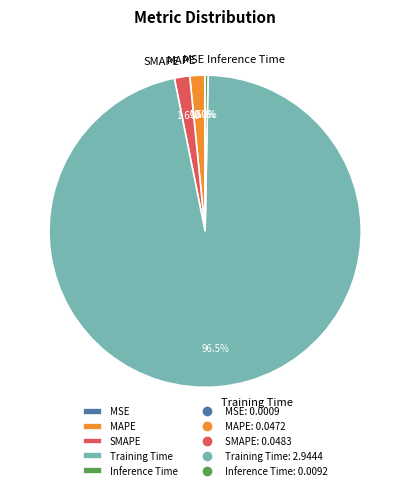

Is there a majority slice in this chart?

Yes